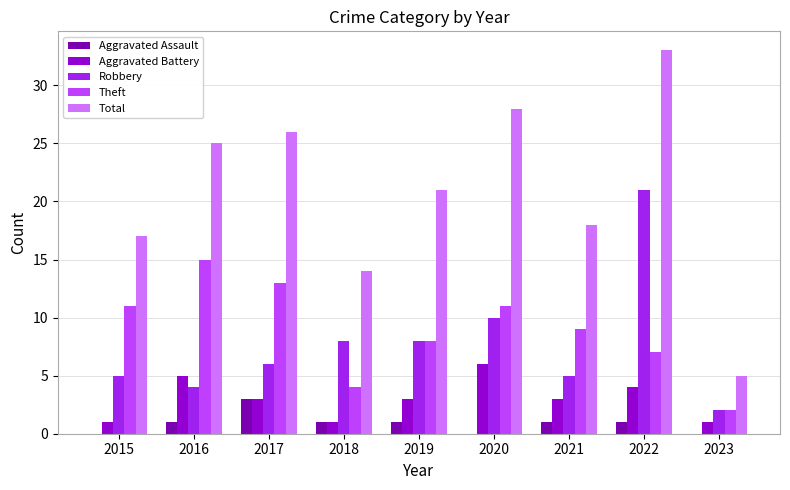

What is the sum of the Aggravated Assault values at 2015 and 2021?

1